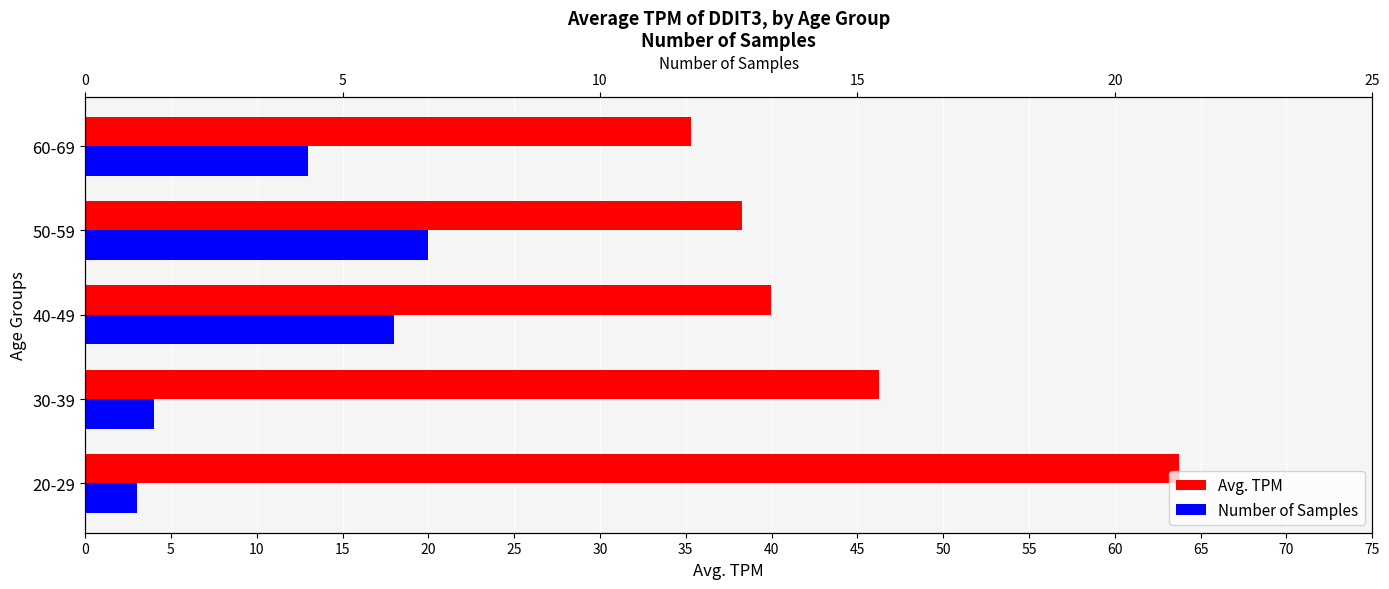

Between 0 and 10, which series saw the biggest shift?

Avg. TPM